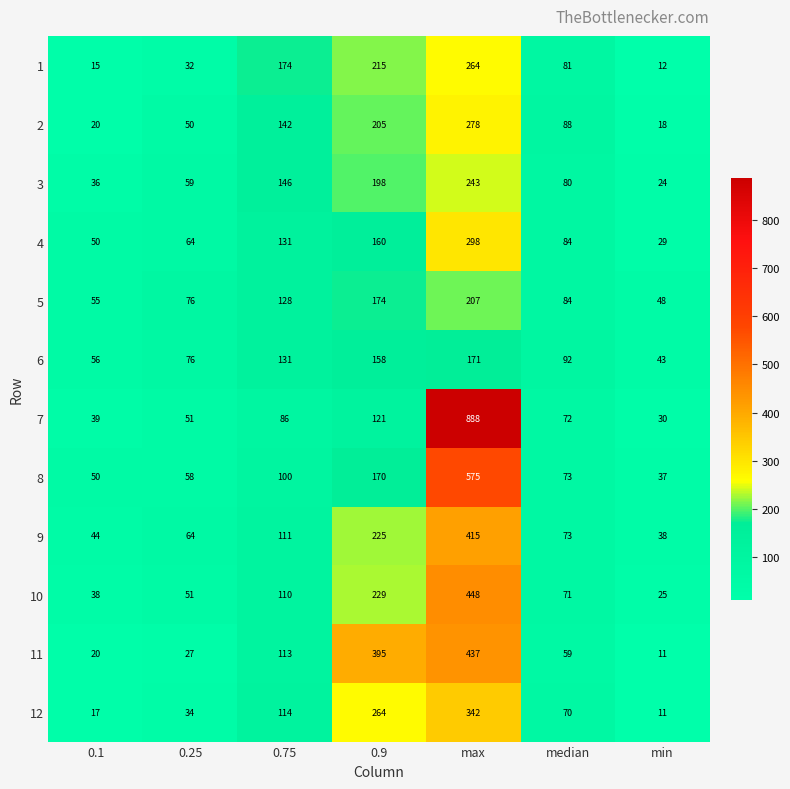

Read the 5 value at 0.1.

55